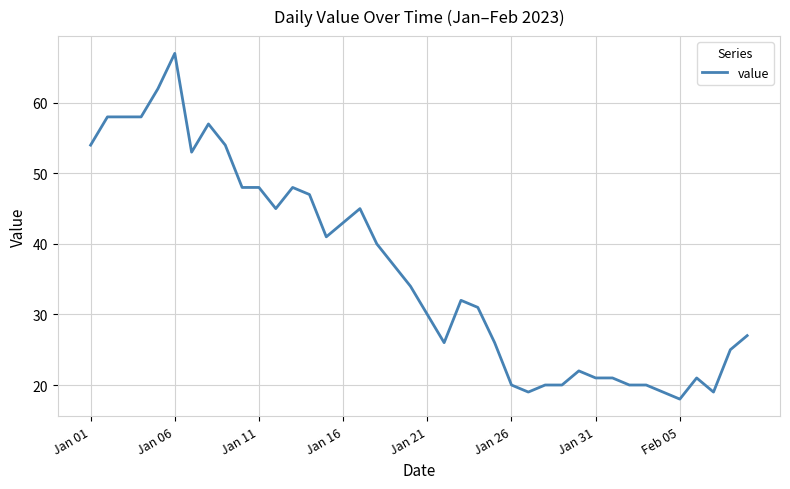

What is the maximum value shown in the chart?

67